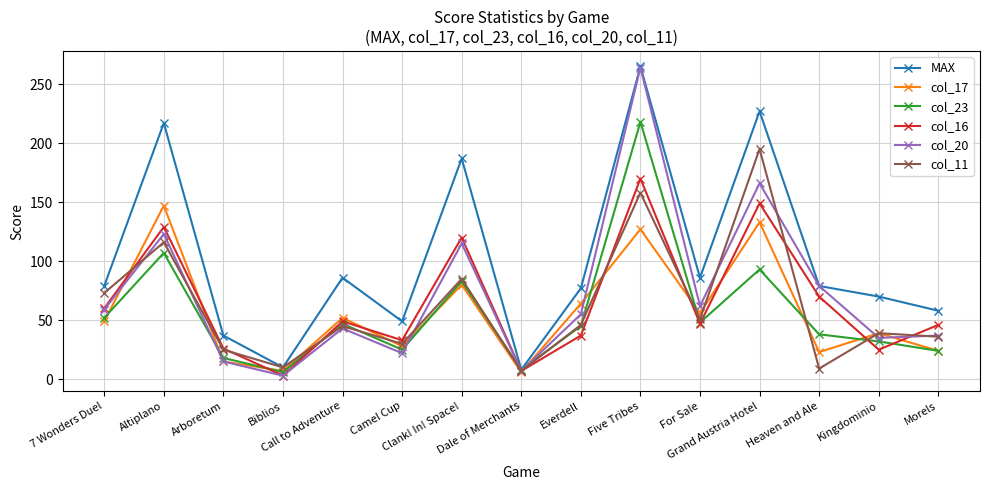

Which series has the largest total across all categories?

MAX